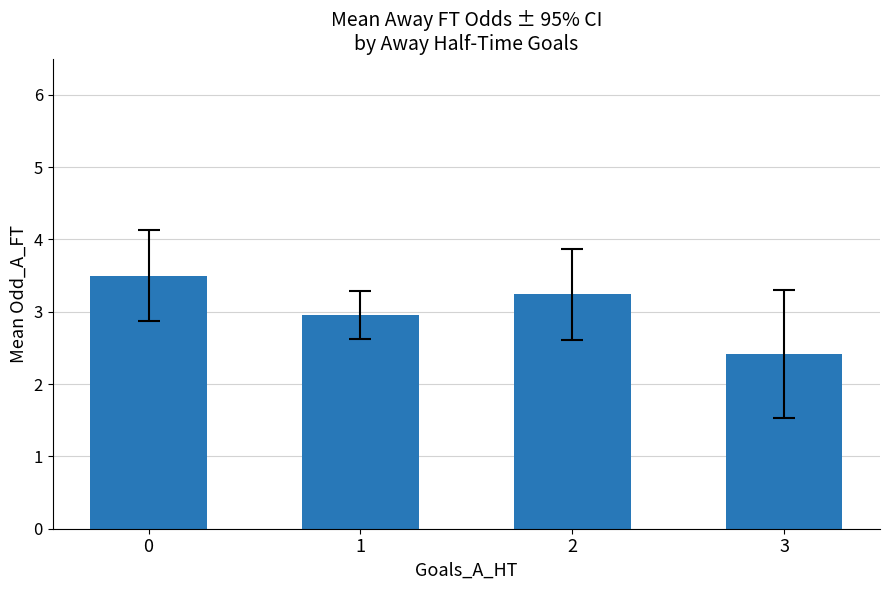

Approximately how many times larger is the value at 1 compared to 0?

0.8